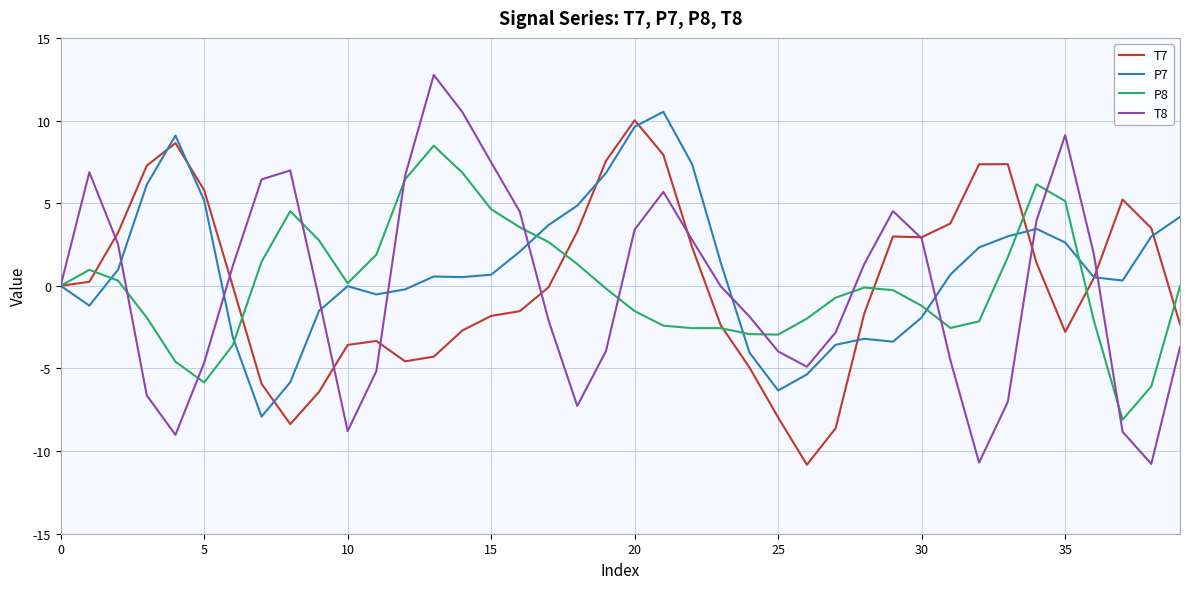

What is the minimum value for T7?

-10.8